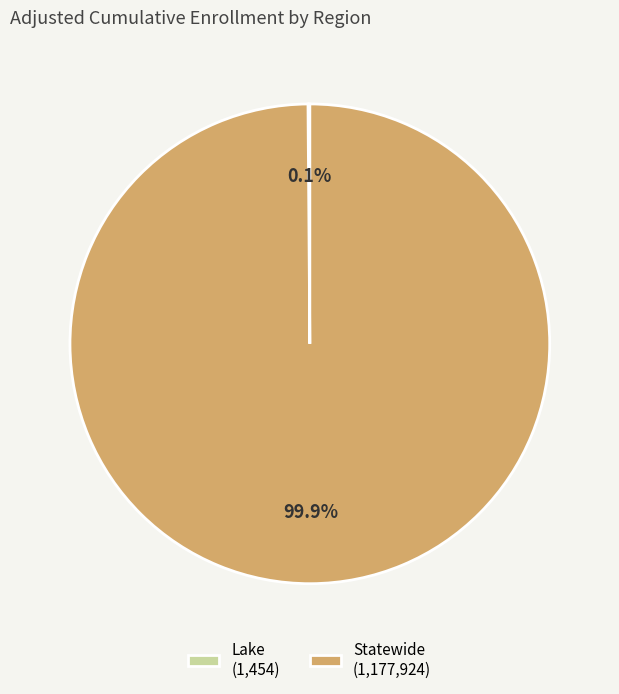

Does any single category account for the majority?

Yes